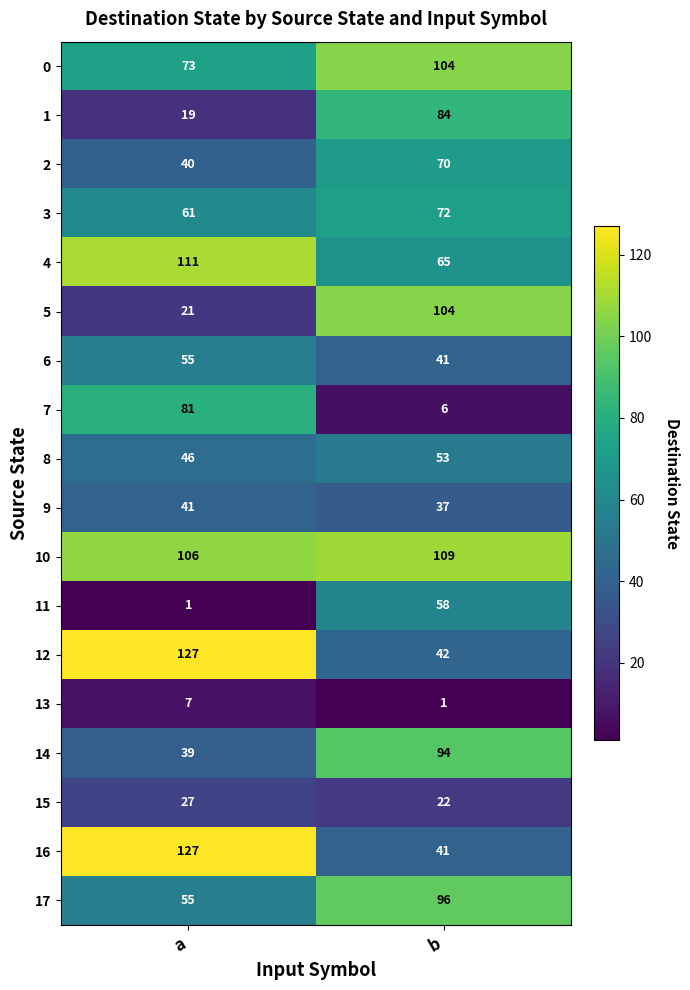

List the labels in order of 5 value, largest first.

b, a